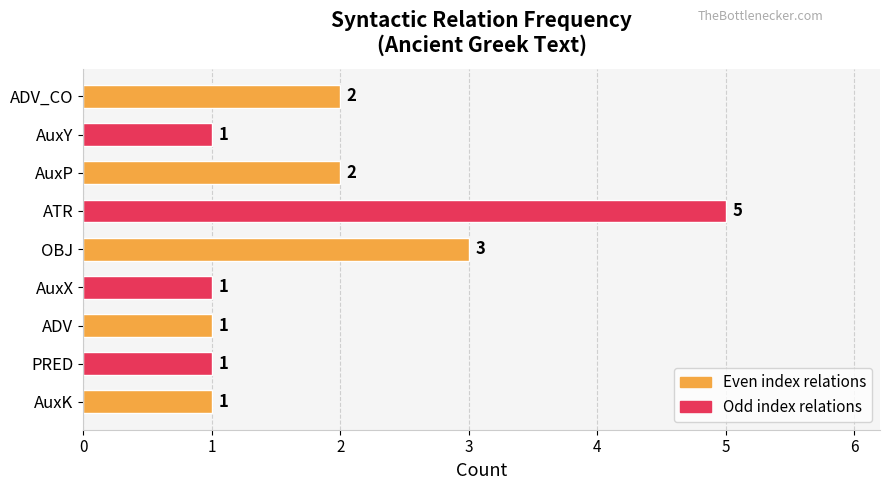

How many data points are above 1?

4